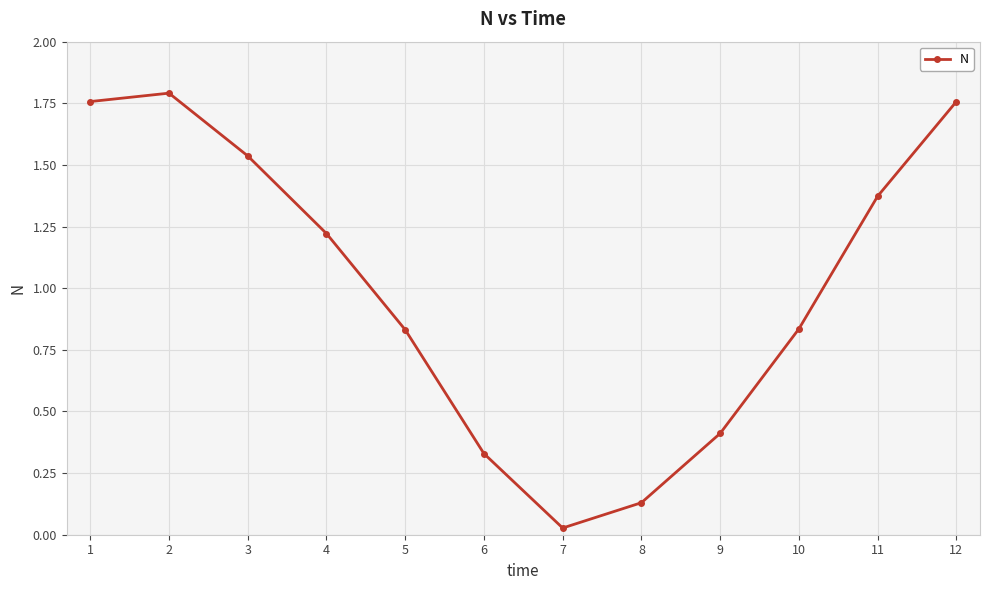

Where is the first local minimum?

7